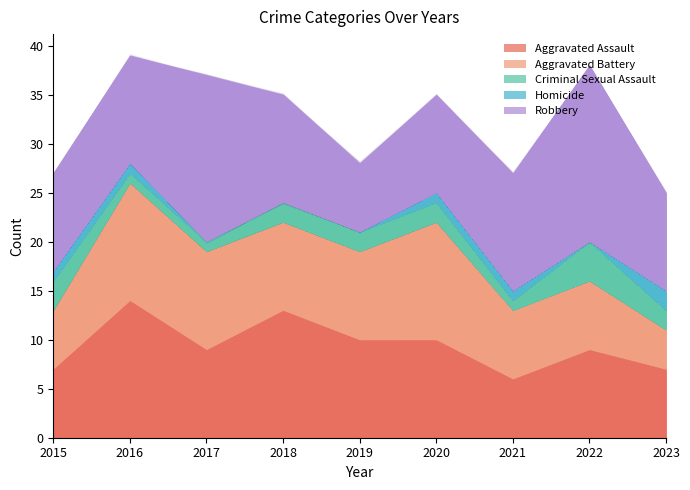

What is the value of the Criminal Sexual Assault point at the 4th from the left?

2